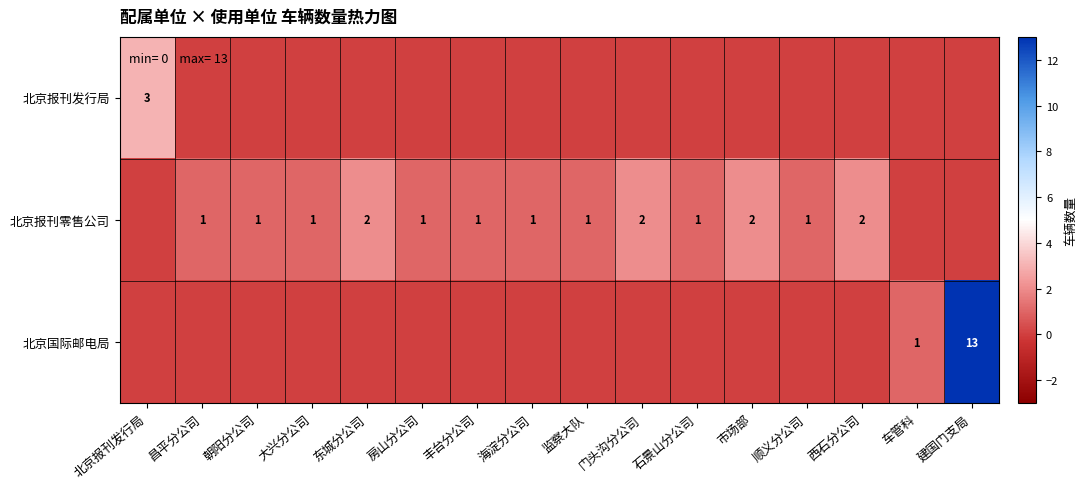

True or false: 北京报刊零售公司 has a value of 1 at 石景山分公司.

True